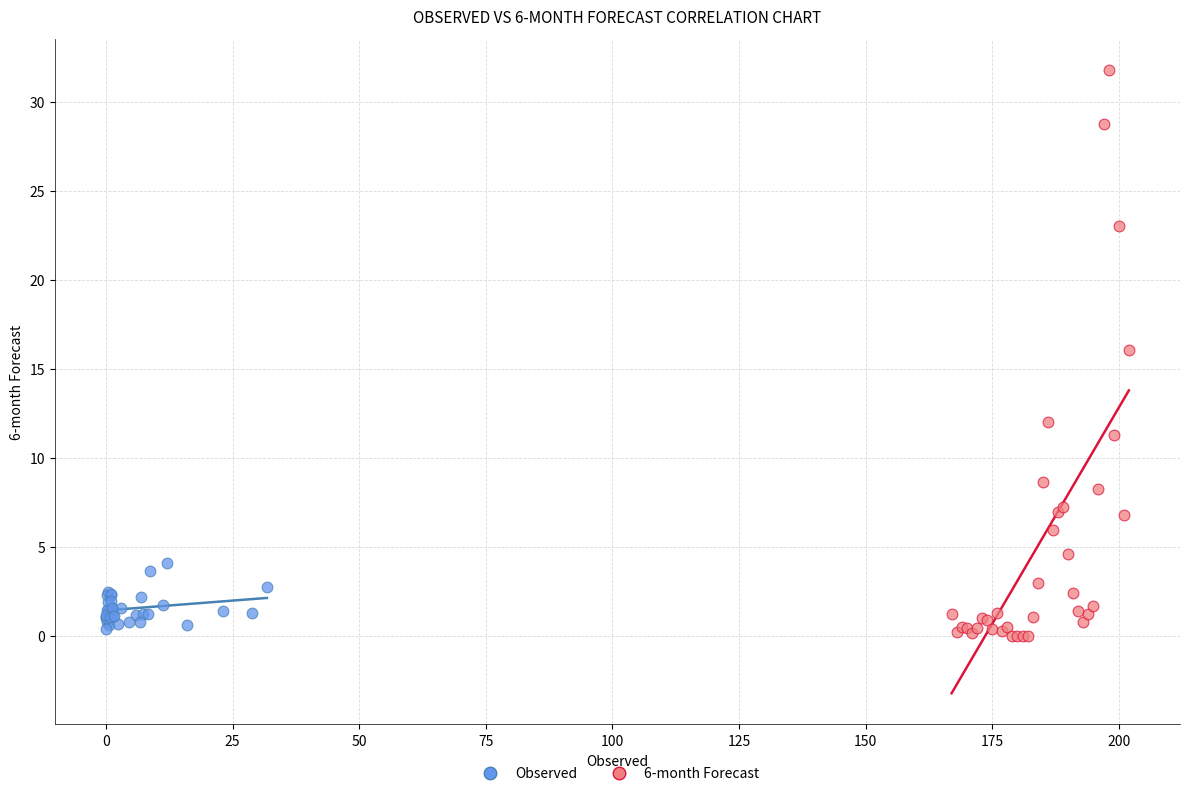

Which series reaches the maximum Y coordinate?

6-month Forecast